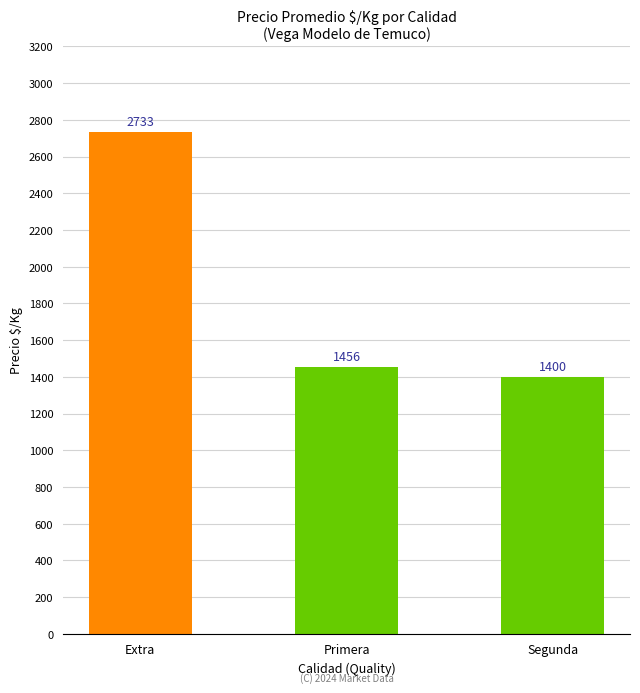

Rank the categories by value from lowest to highest.

Segunda, Primera, Extra